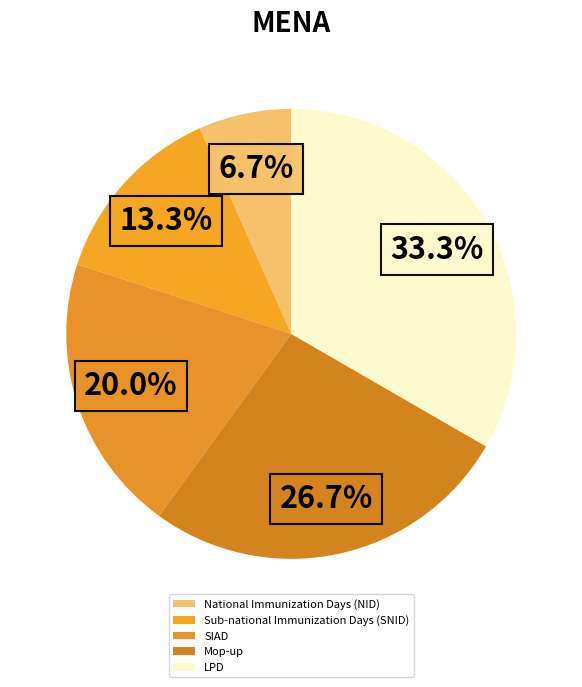

Does Mop-up account for over 50% of the chart?

No